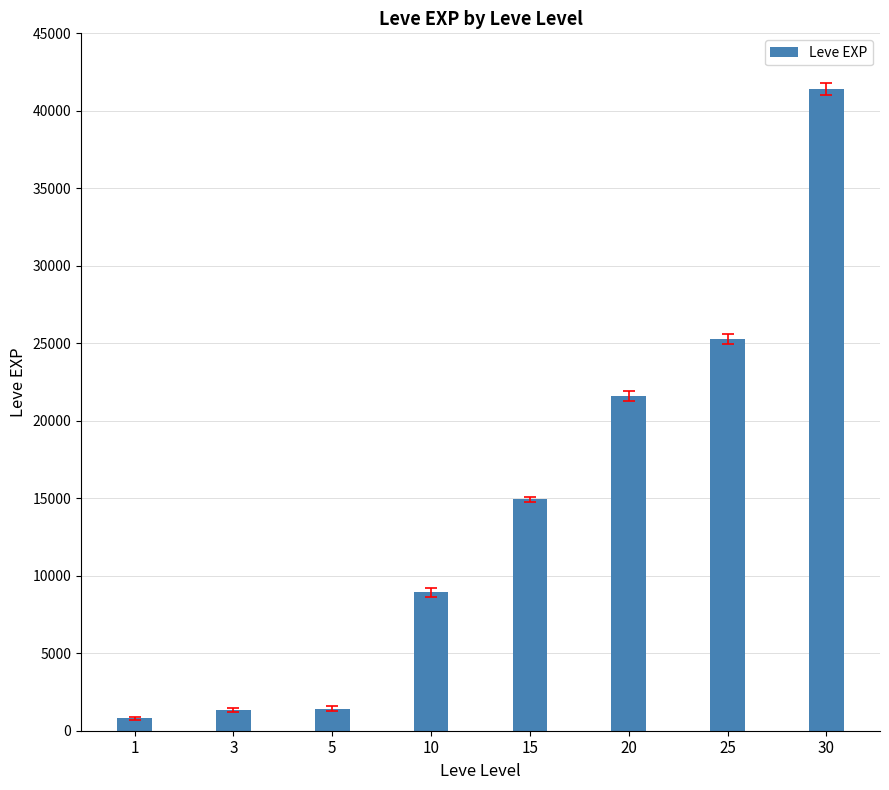

What is the difference between the values at 3 and 5?

90